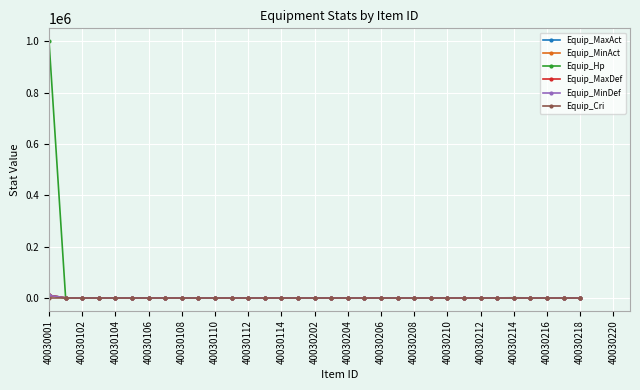

How many lines are shown in the chart?

6